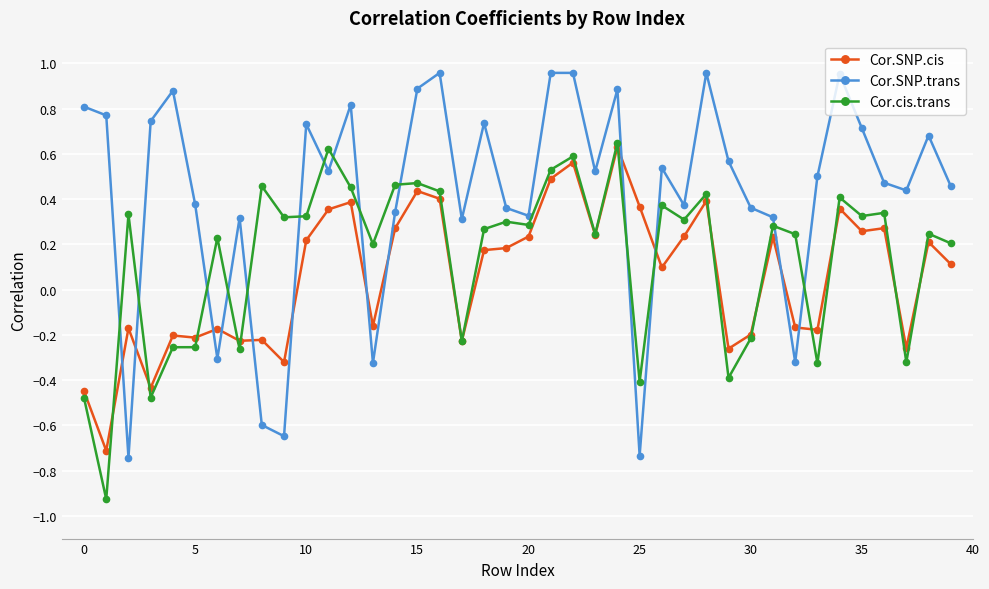

Which series has the largest total across all categories?

Cor.SNP.trans